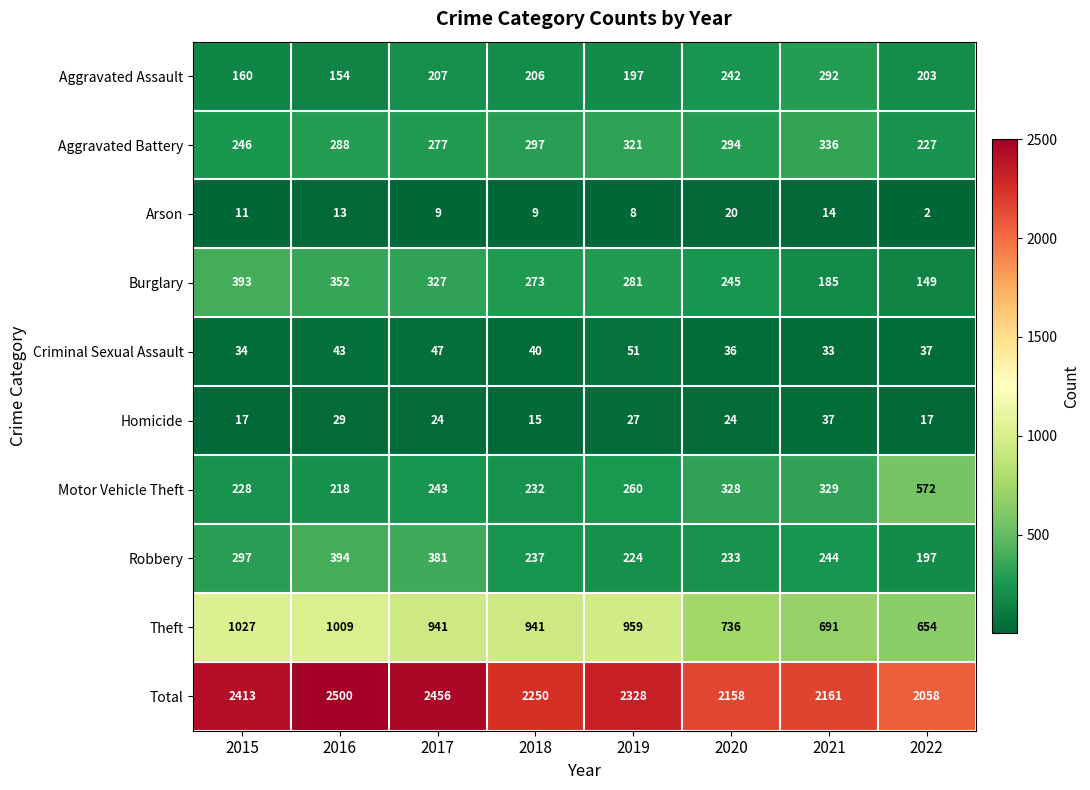

Which series has the widest spread of values?

Total